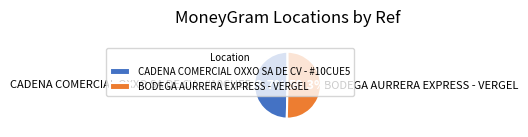

To the nearest percent, what percentage of the pie is CADENA COMERCIAL OXXO SA DE CV - #10CUE5?

50%